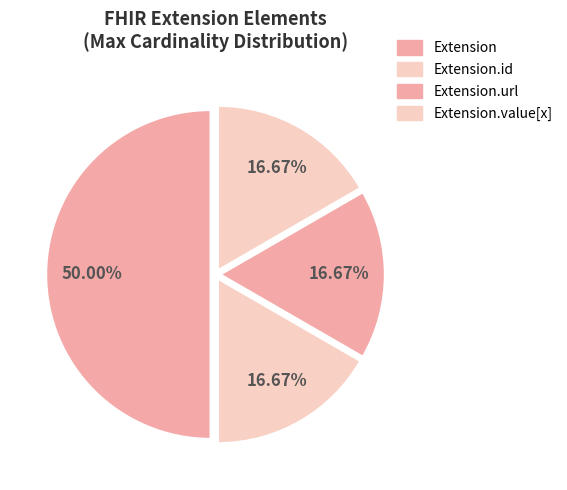

Is there any slice that represents more than half of the pie?

No